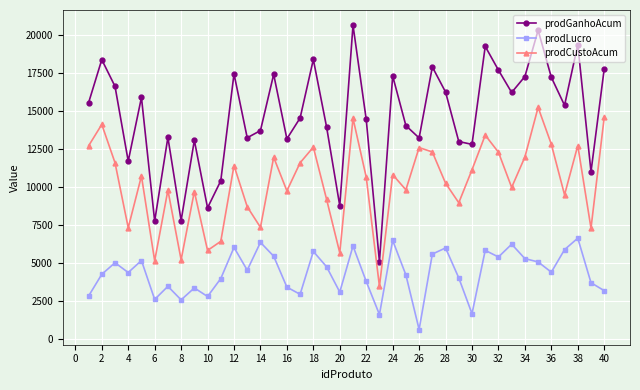

What are all the series names shown in the legend?

prodGanhoAcum, prodLucro, prodCustoAcum